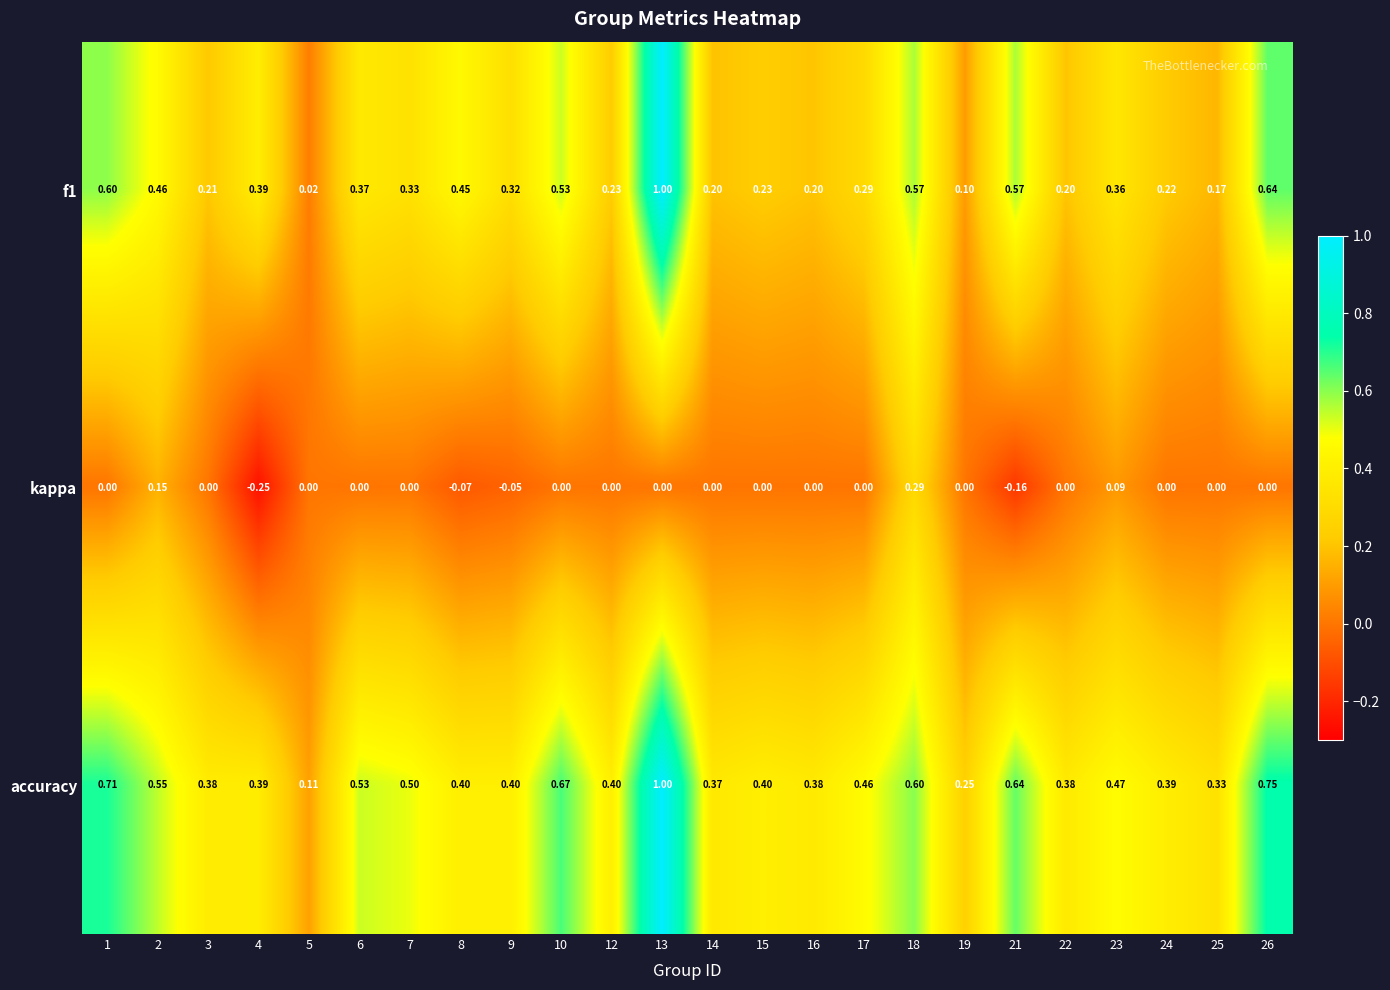

How many distinct data groups are displayed?

3